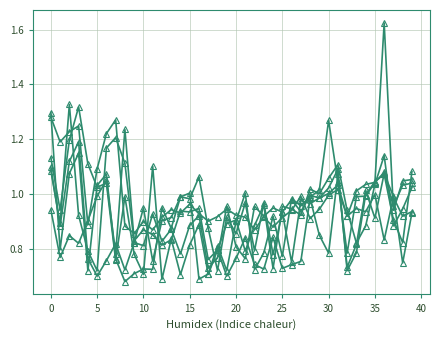

How many categories are shown in the chart?

40